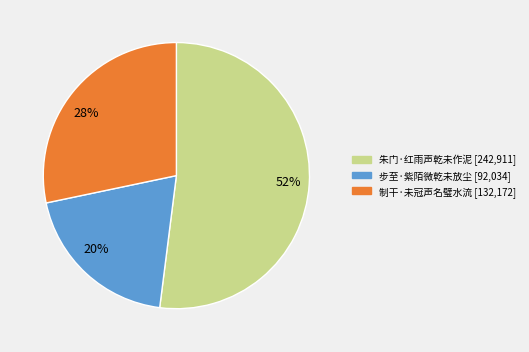

Does any single category account for the majority?

Yes